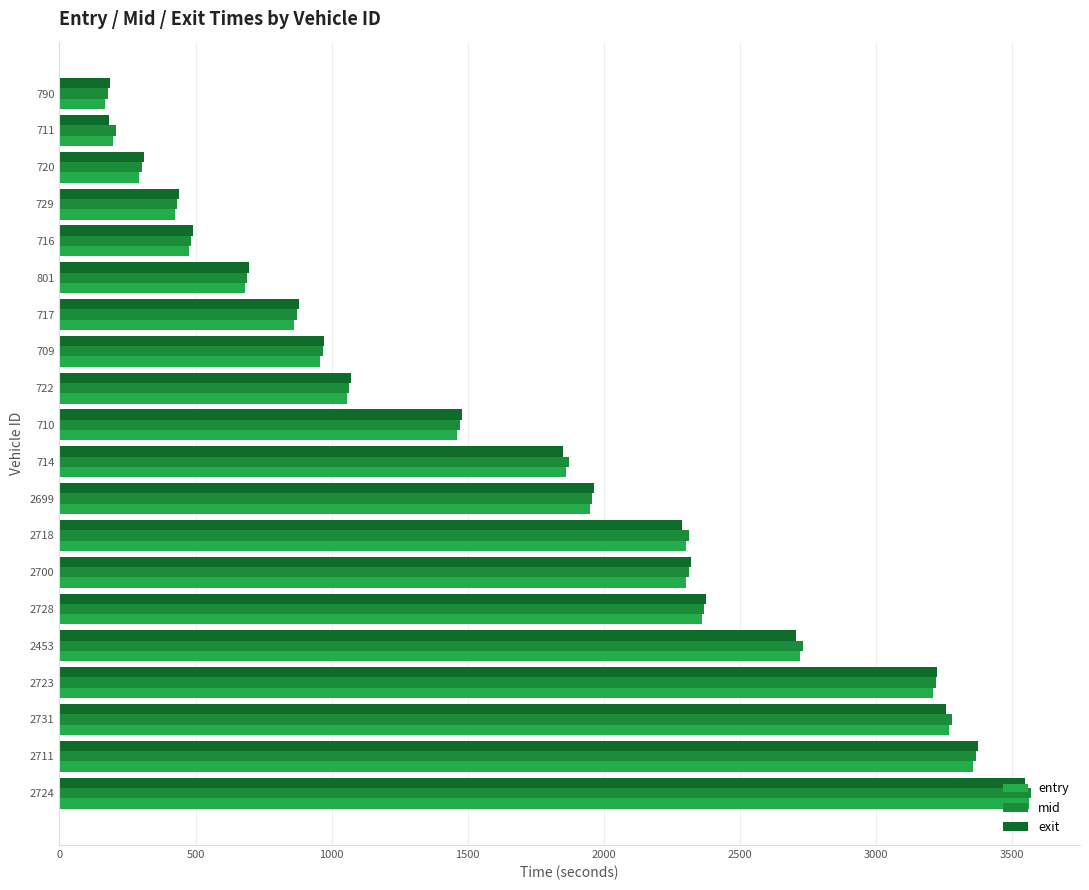

Count the number of categories in the chart.

20